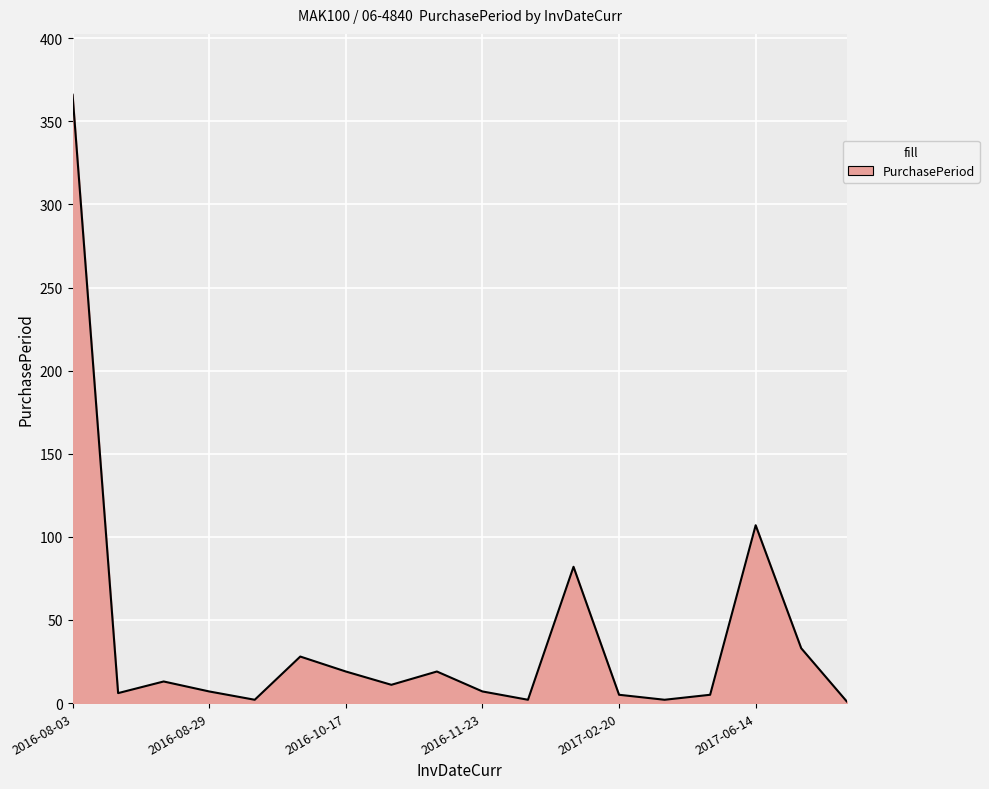

What is the difference between the maximum and minimum values?

365